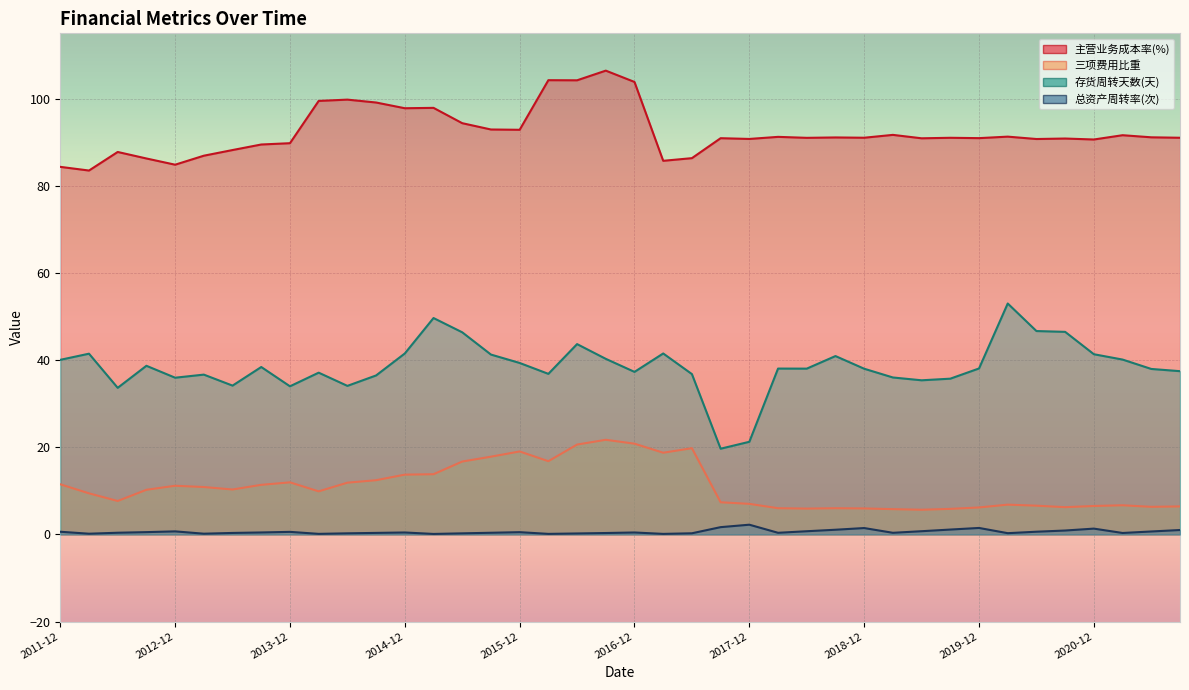

True or false: 三项费用比重 and 主营业务成本率(%) intersect in this chart.

False